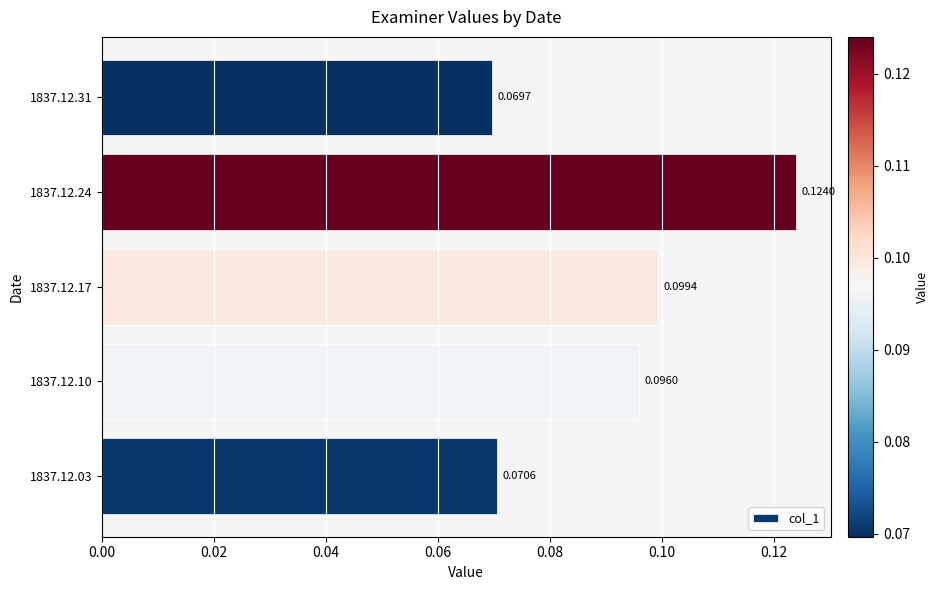

Which has a higher value, 1837.12.10 or 1837.12.31?

1837.12.10